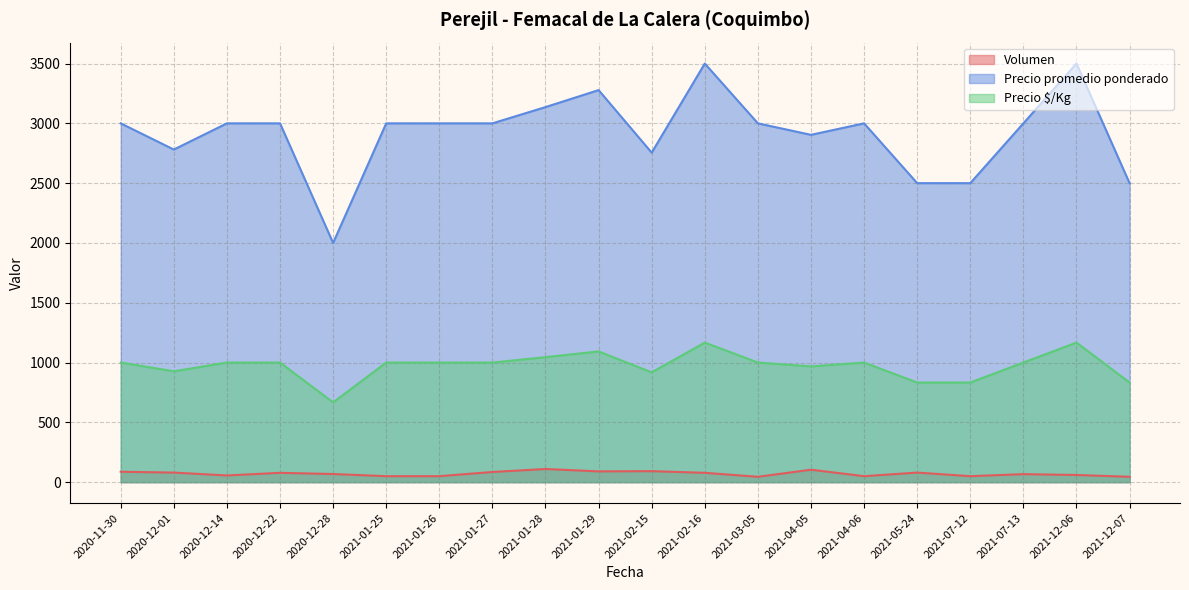

What is the label of the 4th point from the right?

2021-07-12